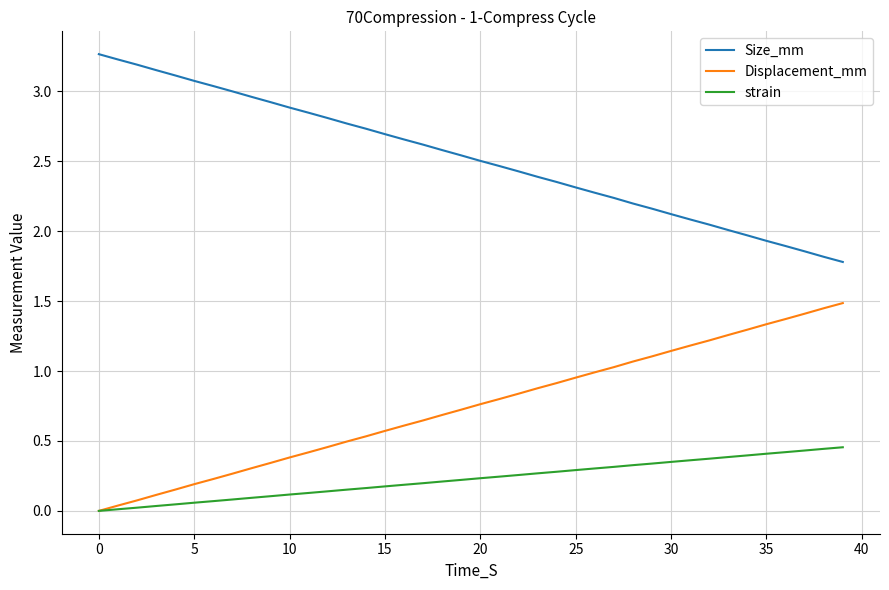

What are all the series names shown in the legend?

Size_mm, Displacement_mm, strain